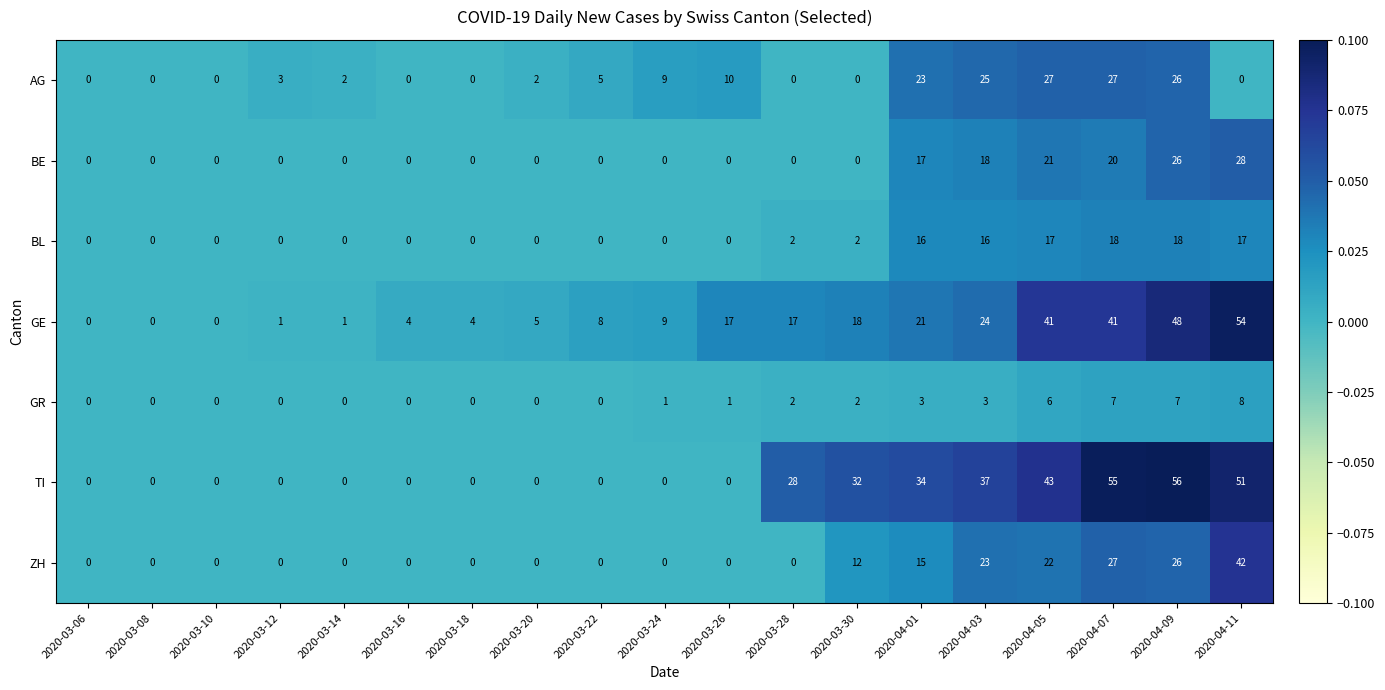

List the series in order of their peak value, lowest first.

GR, BL, AG, BE, ZH, GE, TI